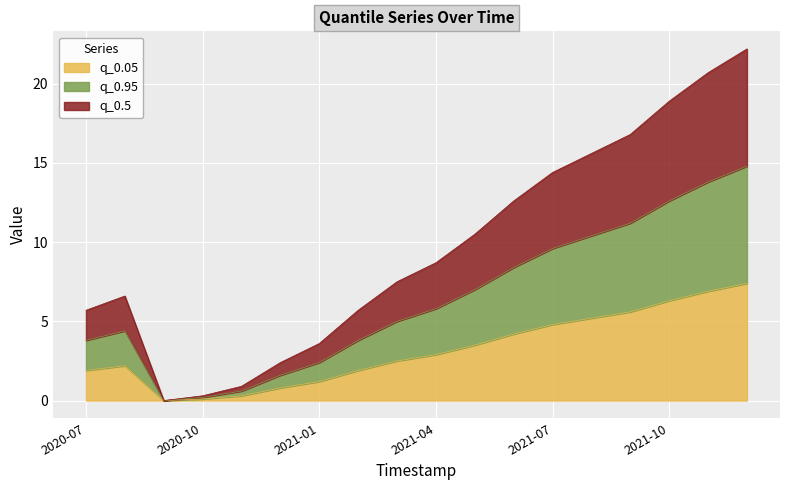

What is the sum of the q_0.95 values at 2021-01-01 and 2021-05-01?

9.4